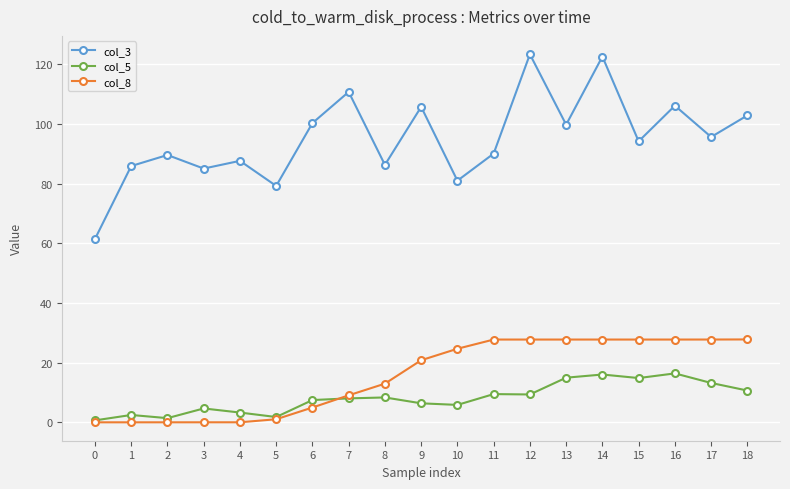

At how many categories does at least one series exceed 97?

8